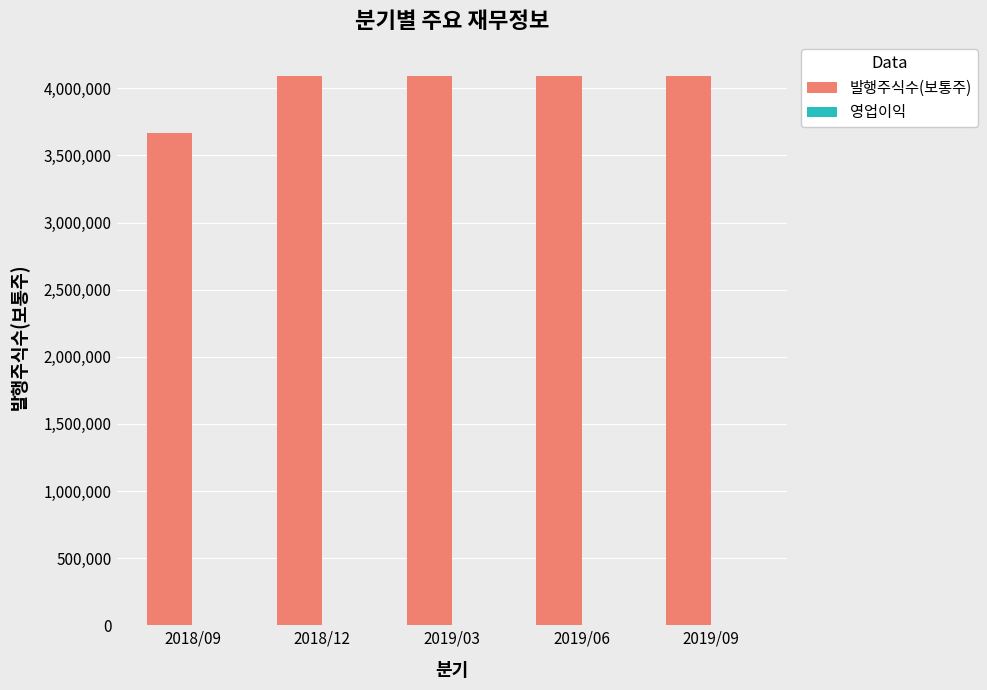

Which series has the largest total across all categories?

발행주식수(보통주)